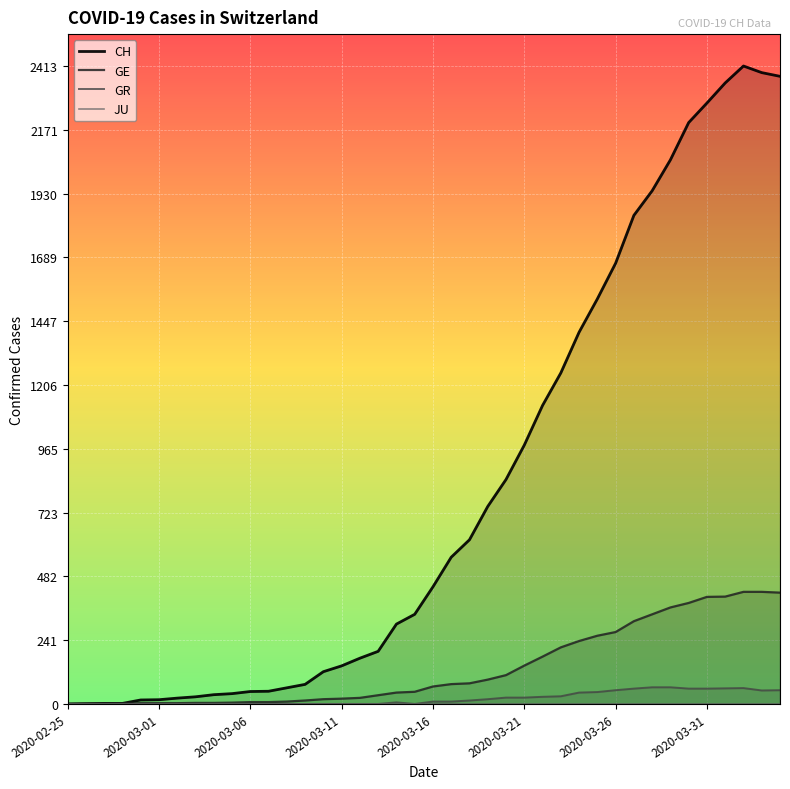

What is the approximate value of GR at 28, to the nearest 5?

45